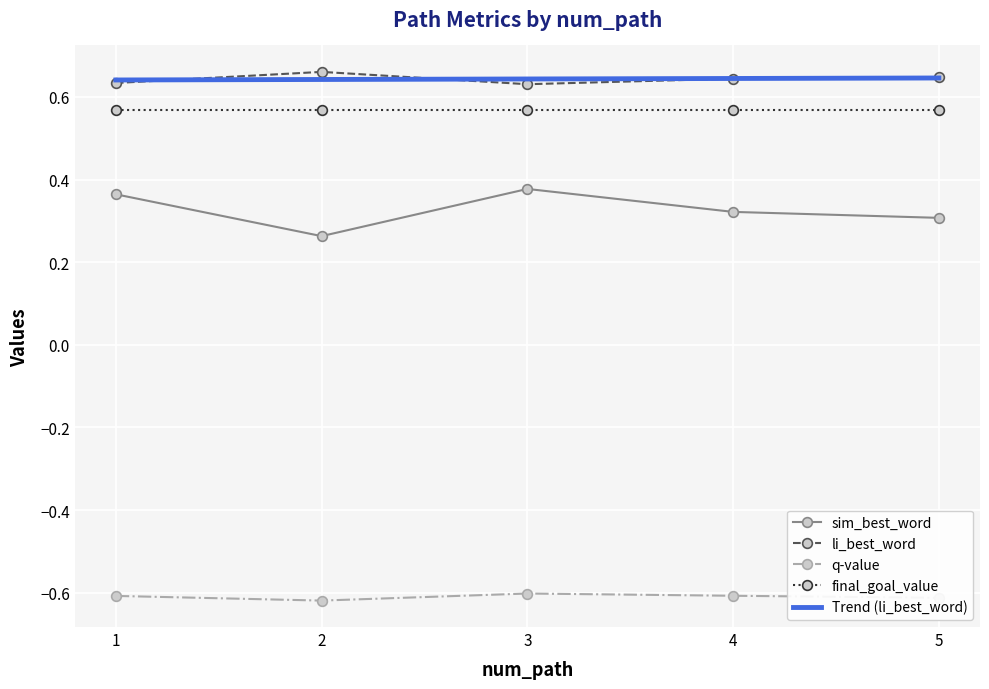

True or false: li_best_word and q-value cross at least once.

False